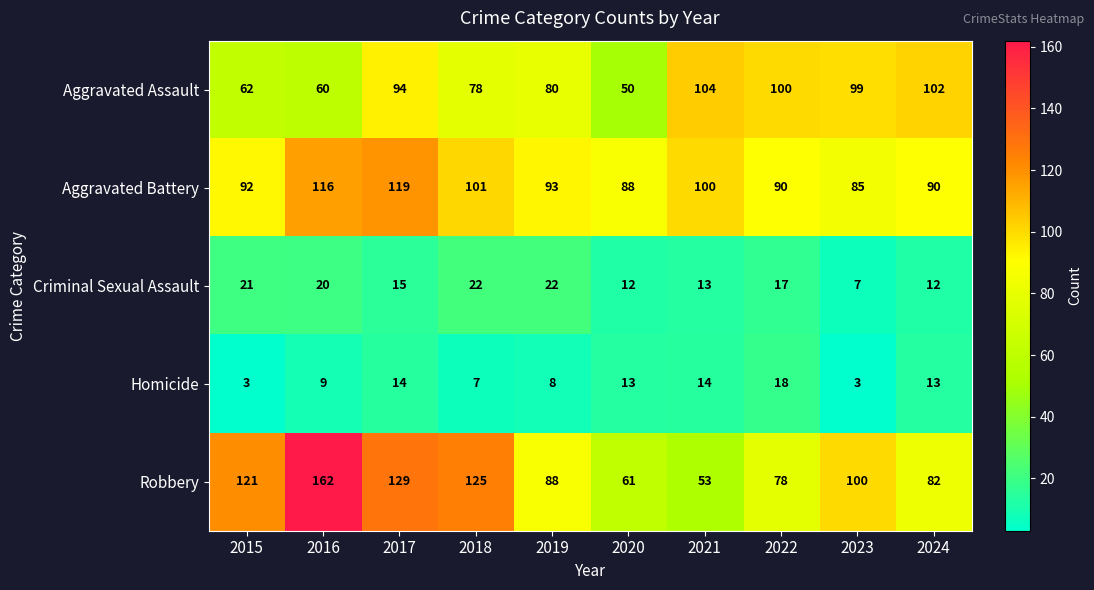

What is the total value across all series at 2016?

367